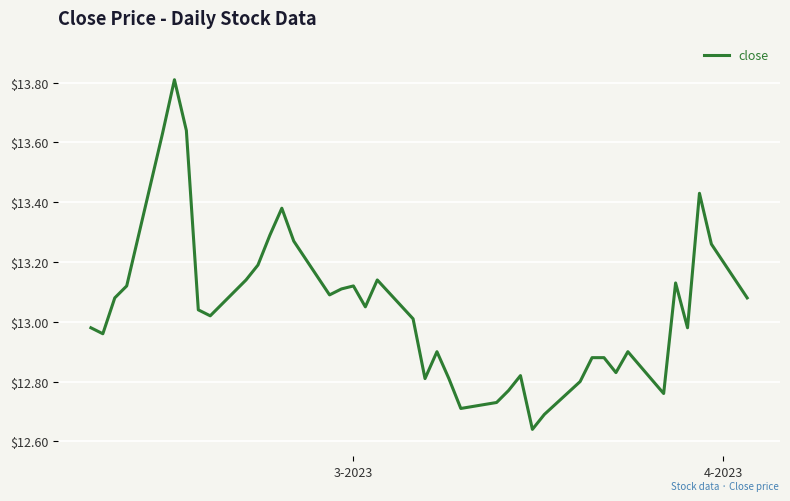

What is the difference between the maximum and minimum values?

1.2